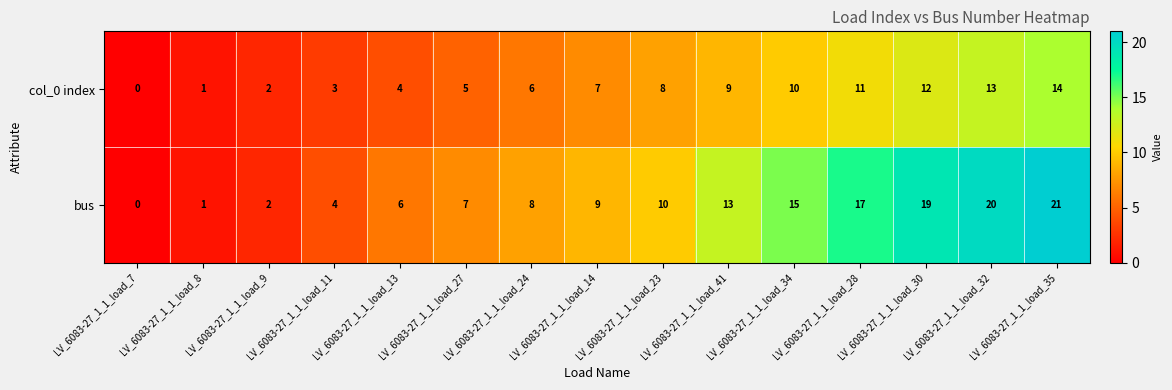

The col_0 index series shows 0 at LV_6083-27_1_1_load_9. True or false?

False